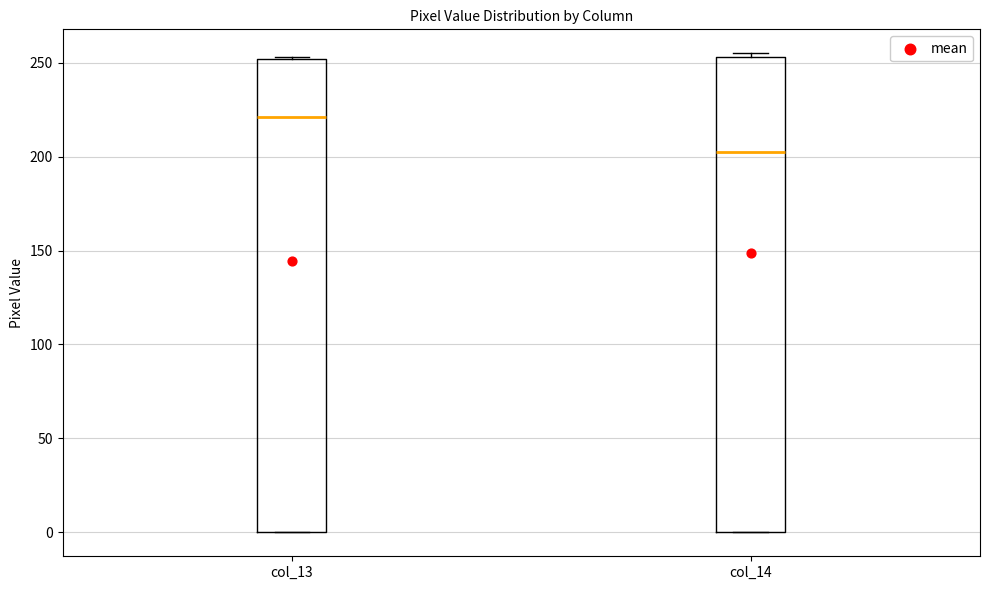

Reading left to right, read every box against the y-axis: the position of its median line, the range the box covers, and the ends of its whiskers. The values are not printed on the chart, so give them approximately, as read against the axis.

col_13: median 220, box 0 to 250, whiskers 0 to 255
col_14: median 205, box 0 to 255, whiskers 0 to 255 (just above the box's upper edge)